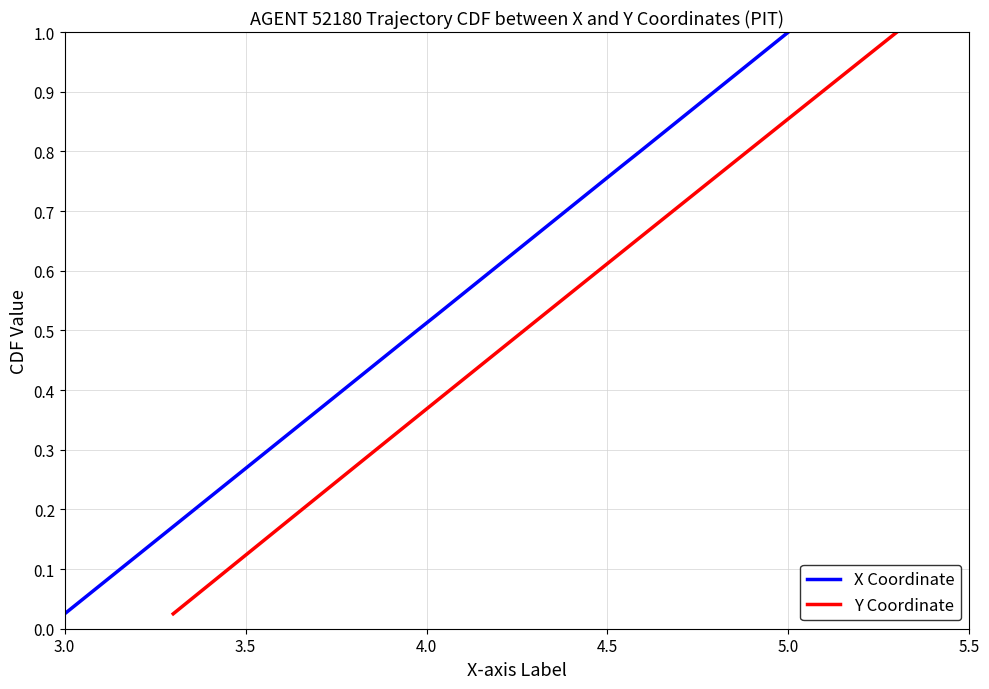

Count the number of categories in the chart.

40